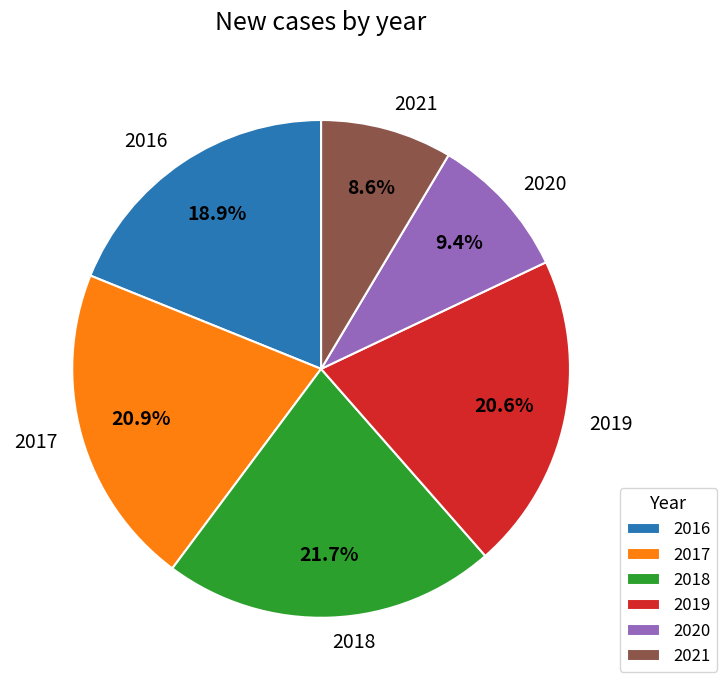

To the nearest percent, what is the difference between the largest and smallest slice percentages?

13%